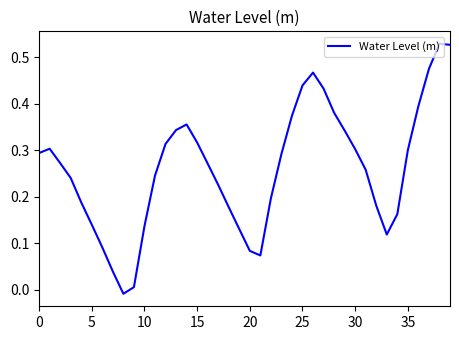

How many lines are shown in the chart?

1